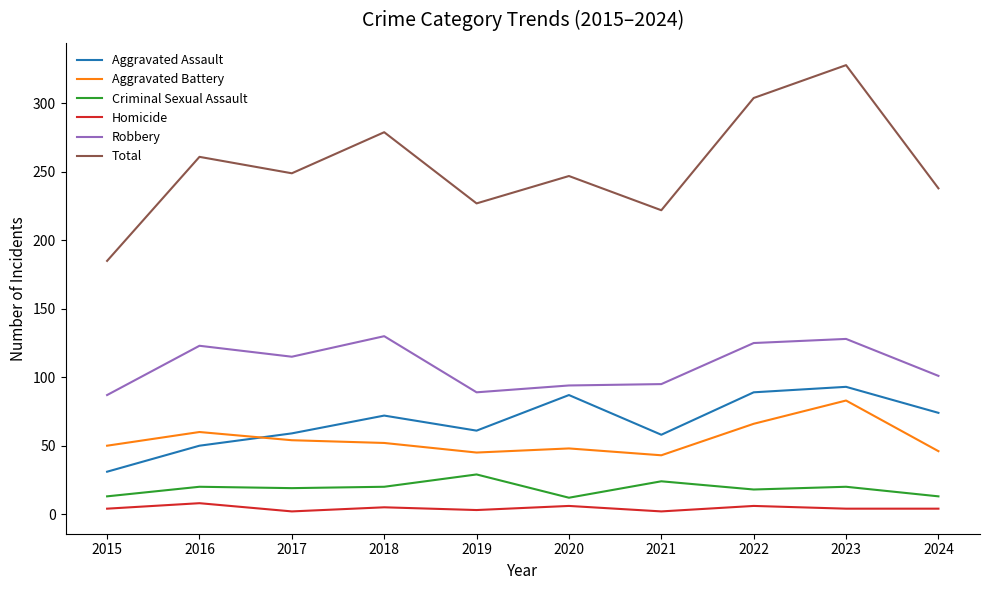

The value of Criminal Sexual Assault at 2016 is 20. True or false?

True